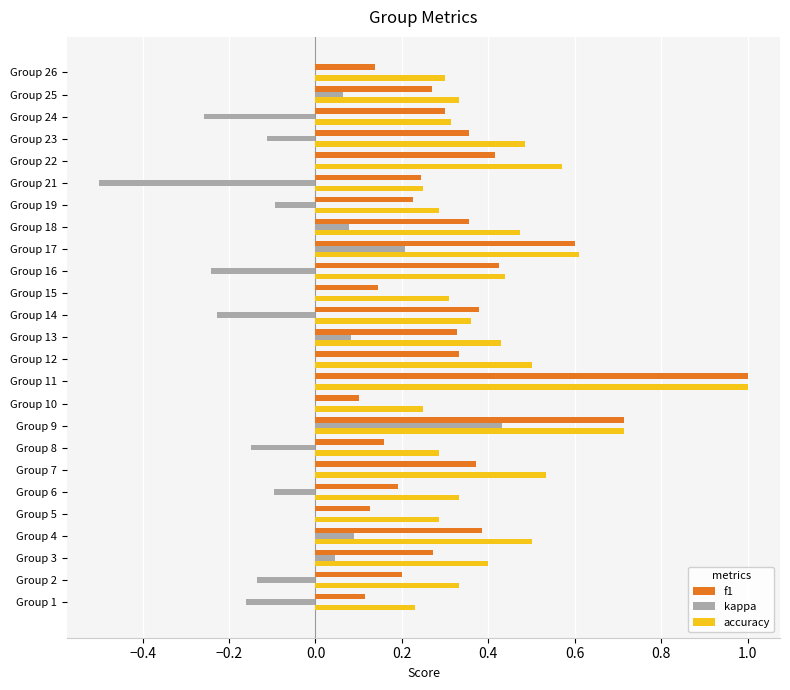

The value of accuracy at Group 7 is 0.5. True or false?

True